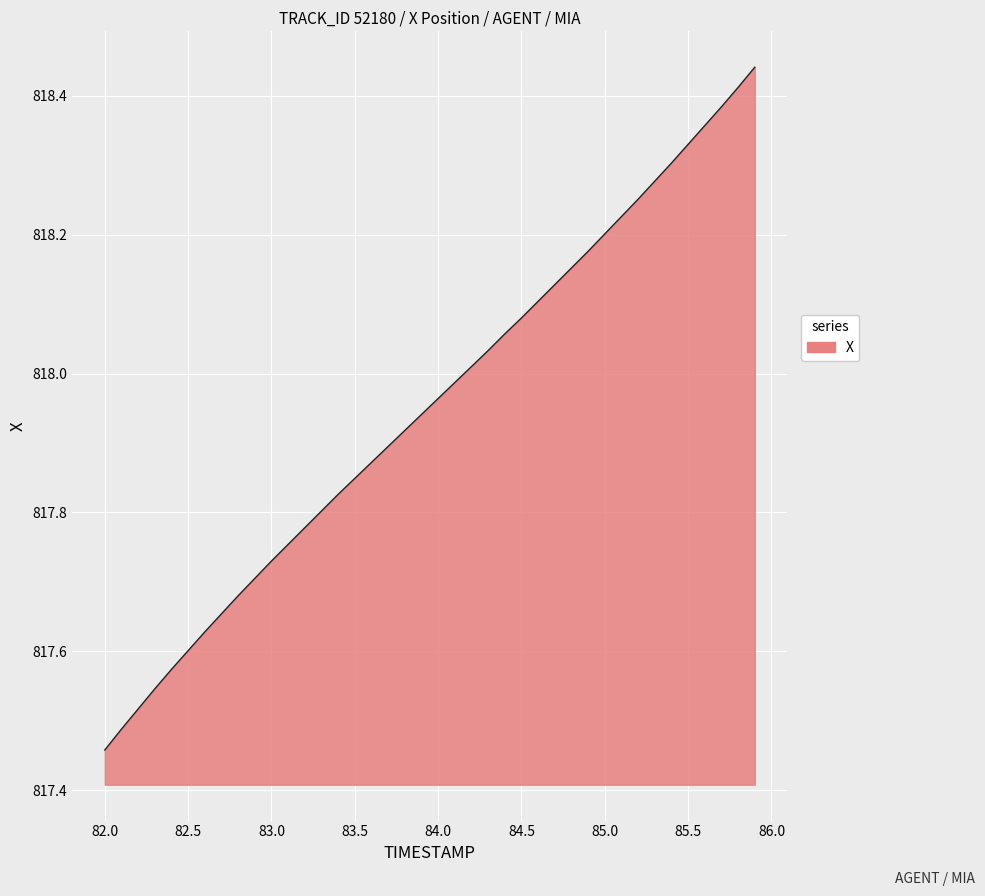

Count the number of data series in this chart.

1